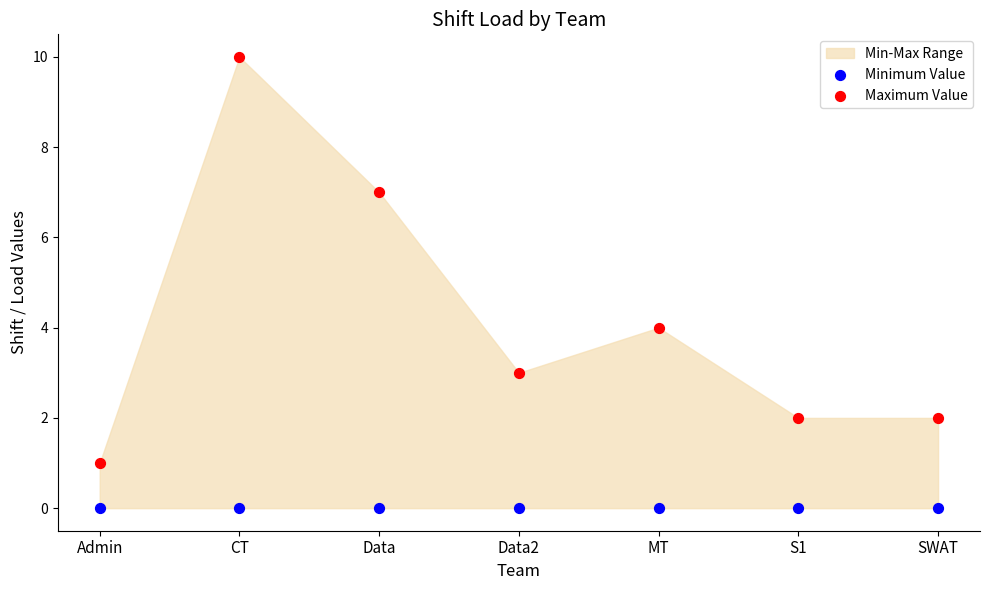

Which series contains the lowest Y value?

Minimum Value